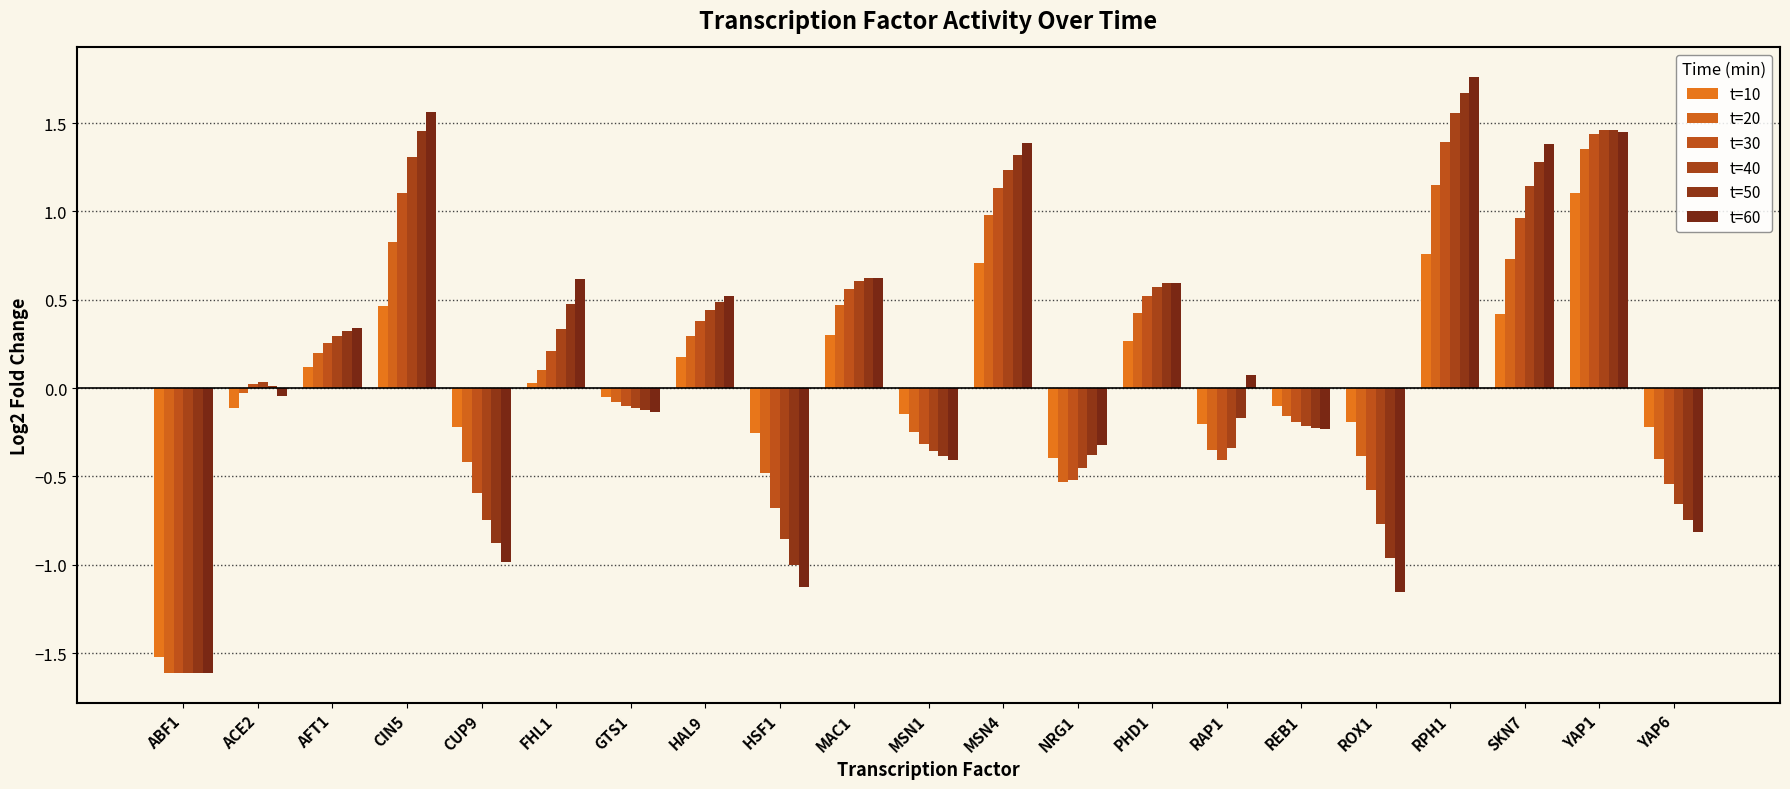

How many data points in t=40 are above 0?

11